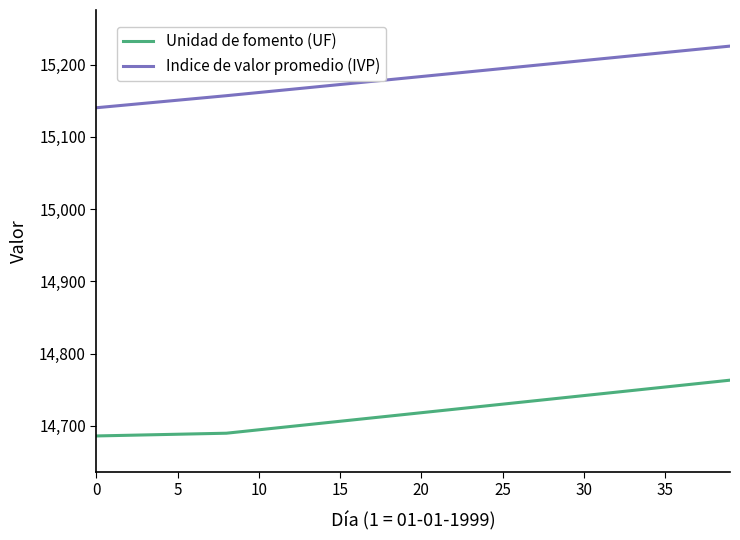

Which series has the largest total across all categories?

Indice de valor promedio (IVP)